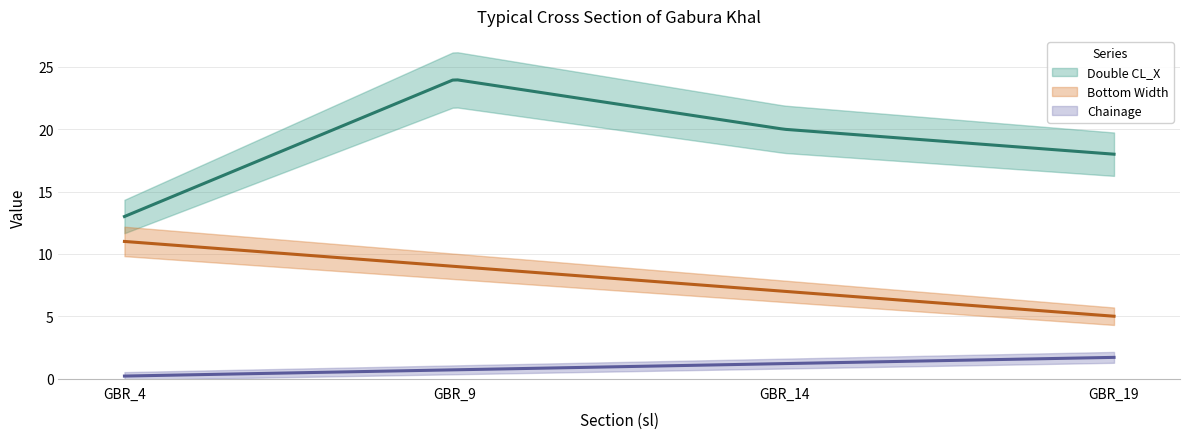

Rank the series at 2 from lowest to highest value.

Chainage, Bottom Width, Double CL_X